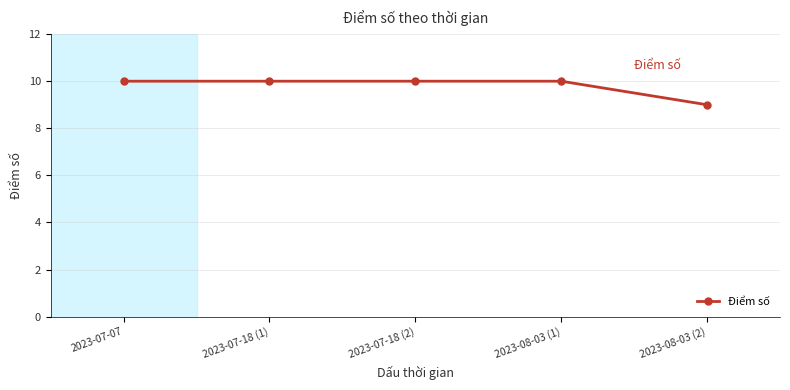

What position from the left is 2023-07-18 (1)?

2